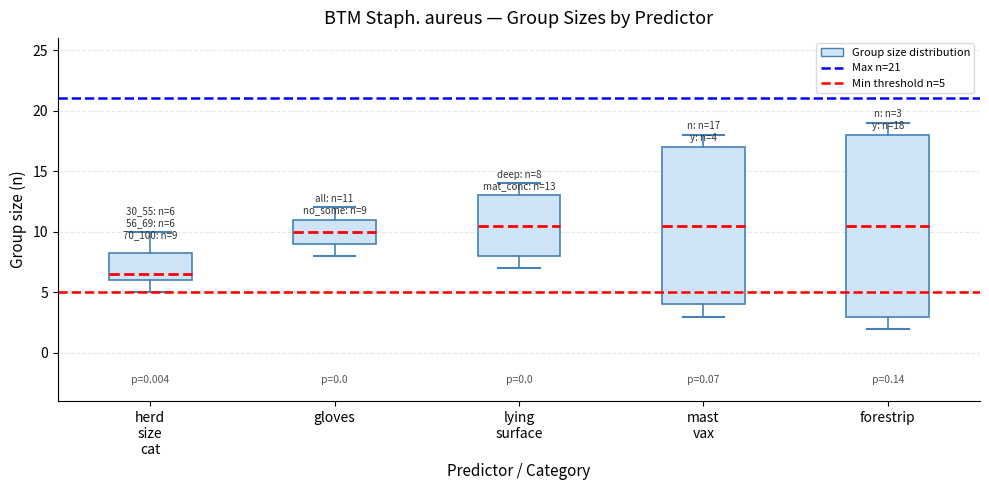

Which box's median line is the lowest?

herd size cat